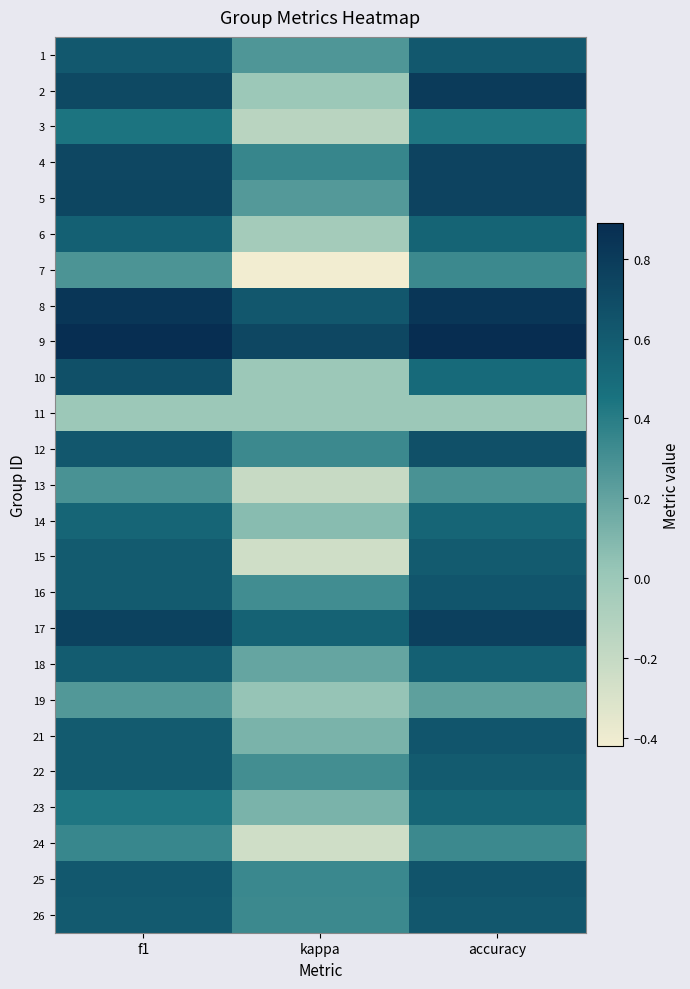

List the series in order of their peak value, lowest first.

11, 19, 13, 7, 24, 3, 14, 23, 6, 18, 15, 22, 1, 26, 16, 21, 25, 10, 12, 4, 5, 17, 2, 8, 9